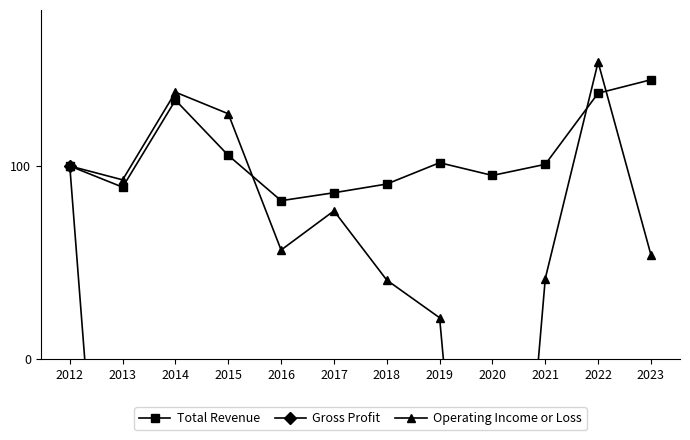

How many intersections are there between Operating Income or Loss and Total Revenue?

3